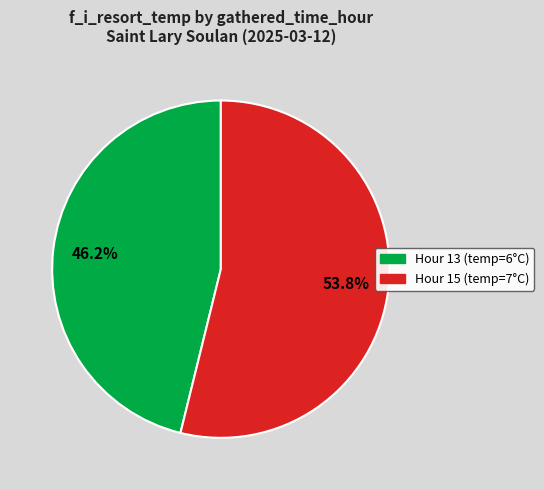

Is Hour 15 (temp=7°C) the majority of the pie?

Yes